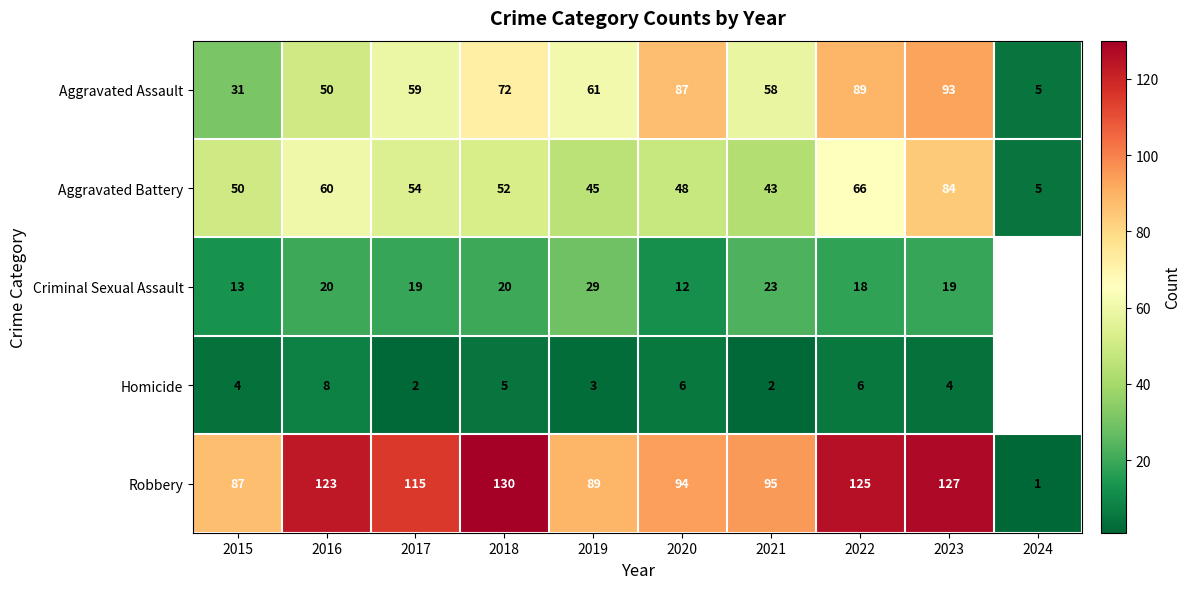

List the series in order of their peak value, highest first.

Robbery, Aggravated Assault, Aggravated Battery, Criminal Sexual Assault, Homicide